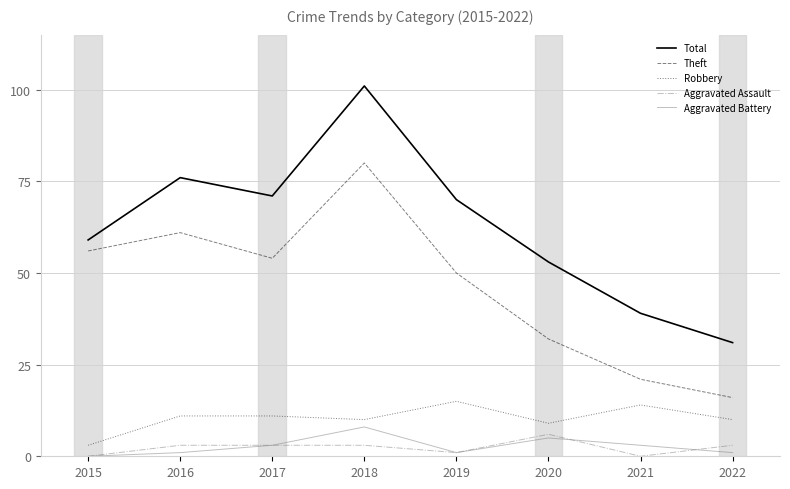

Which series has the widest spread of values?

Total